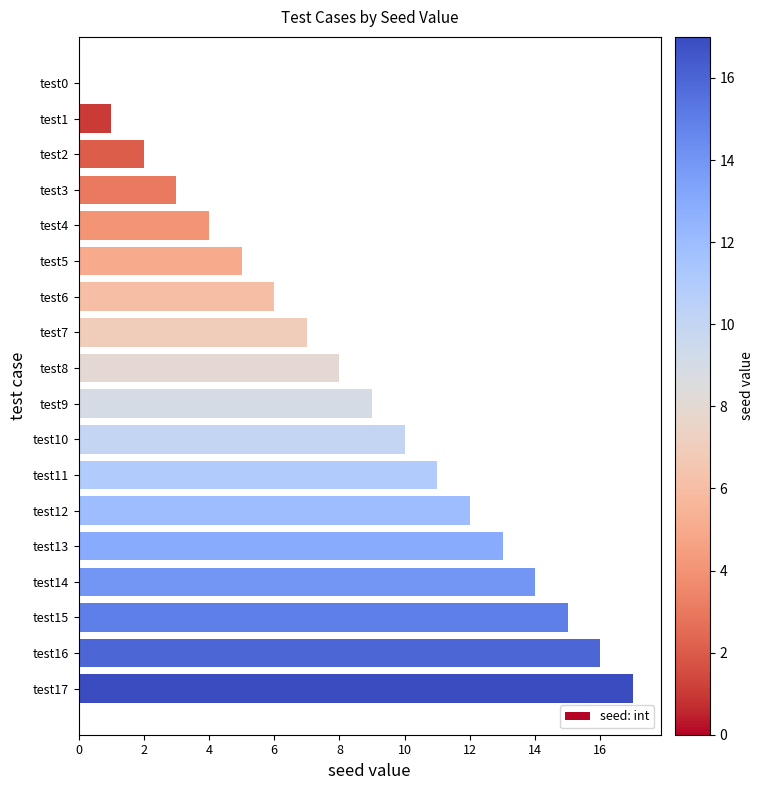

True or false: the data shows 9 at test9.

True